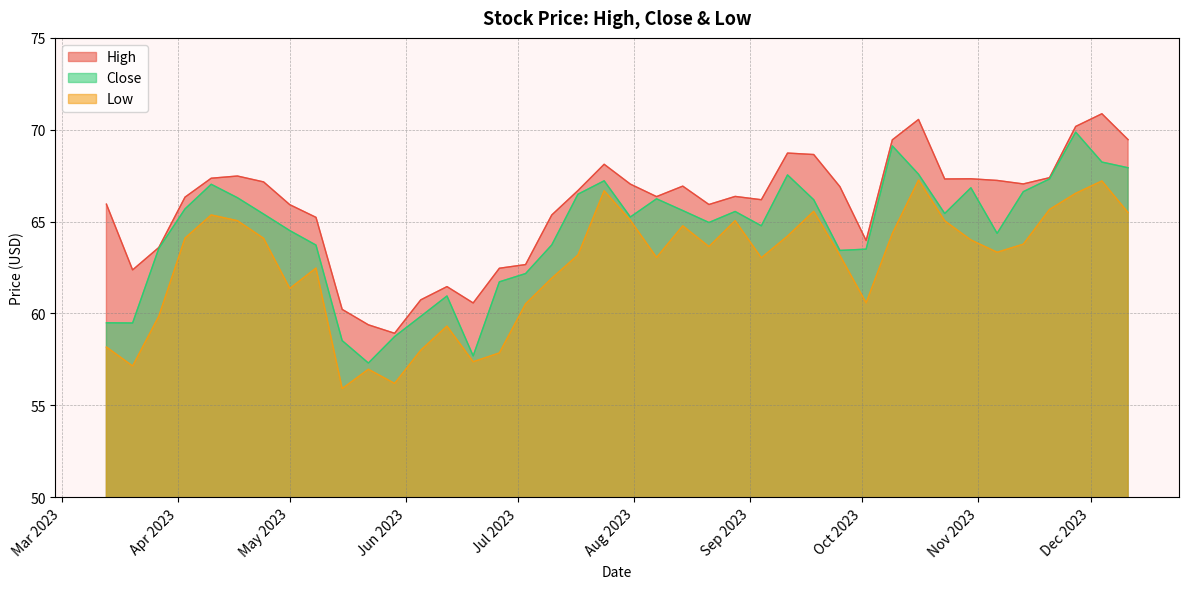

Is it true that High equals 66.7 at 2023-07-17?

True